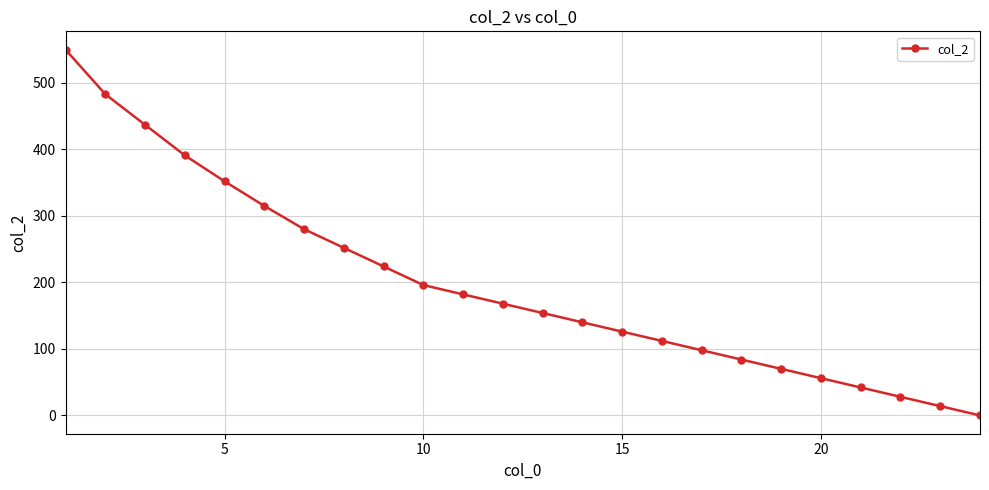

Reading right to left, what are all the values shown in this chart?

0	14	28	42	56	70	84	98	112	126	140	154	168	182	196	224	252	280	315	352	391	437	483	550